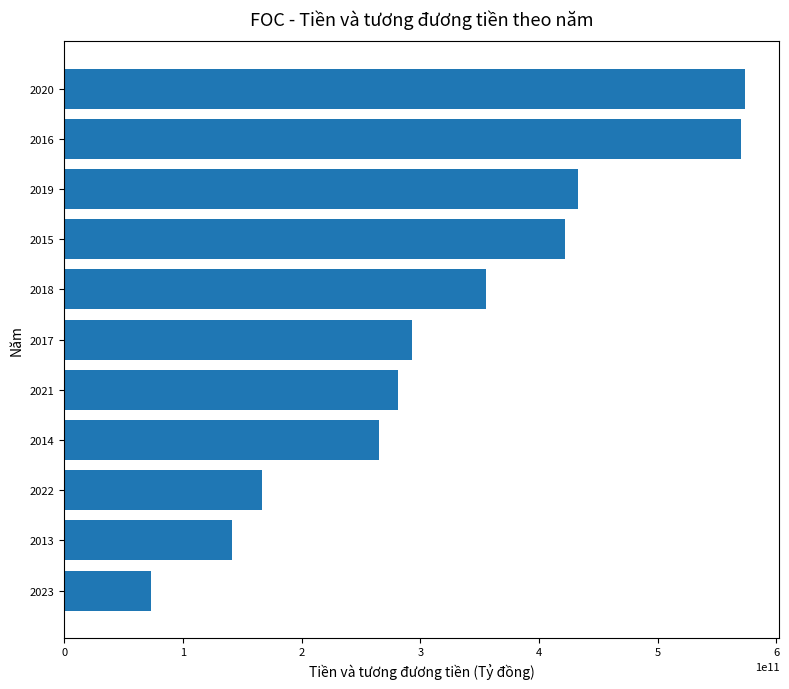

Reading top to bottom, extract all data points from this chart.

2020=573839866311	2016=570417309614	2019=432713203502	2015=422254610326	2018=355404426990	2017=292899716023	2021=281179395479	2014=265562396295	2022=166625610807	2013=141065560829	2023=73235164925